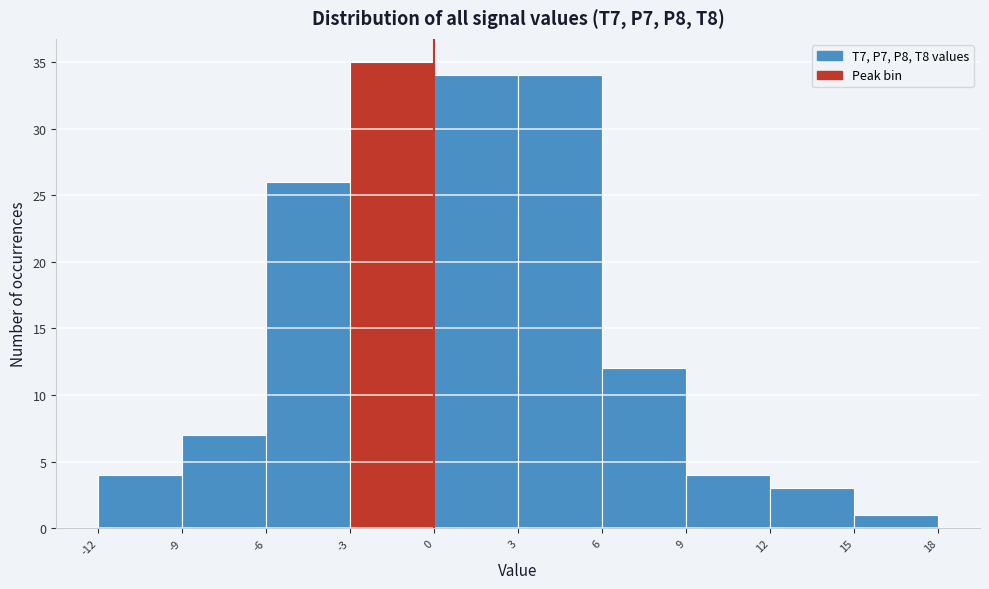

Reading left to right, transcribe this chart: for each bar, give the range it covers on the x-axis and its height. The values are not printed on the chart, so give them approximately, as read against the axis.

-12 to -9: 4
-9 to -6: 7
-6 to -3: 26
-3 to 0: 35
0 to 3: 34
3 to 6: 34
6 to 9: 12
9 to 12: 4
12 to 15: 3
15 to 18: 1